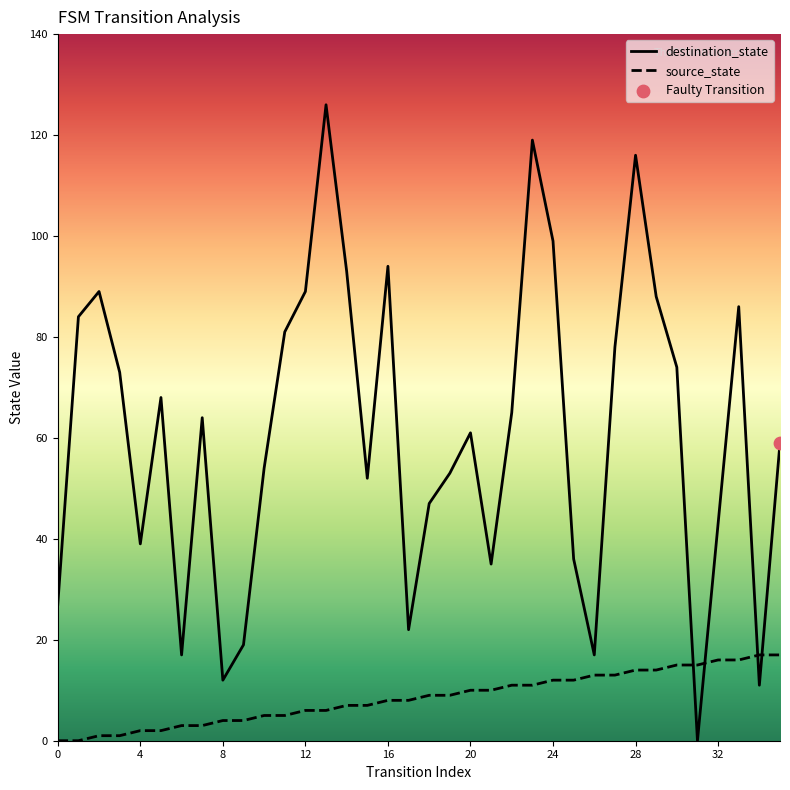

Is the value of destination_state at 0 greater than the value of source_state at 14?

Yes